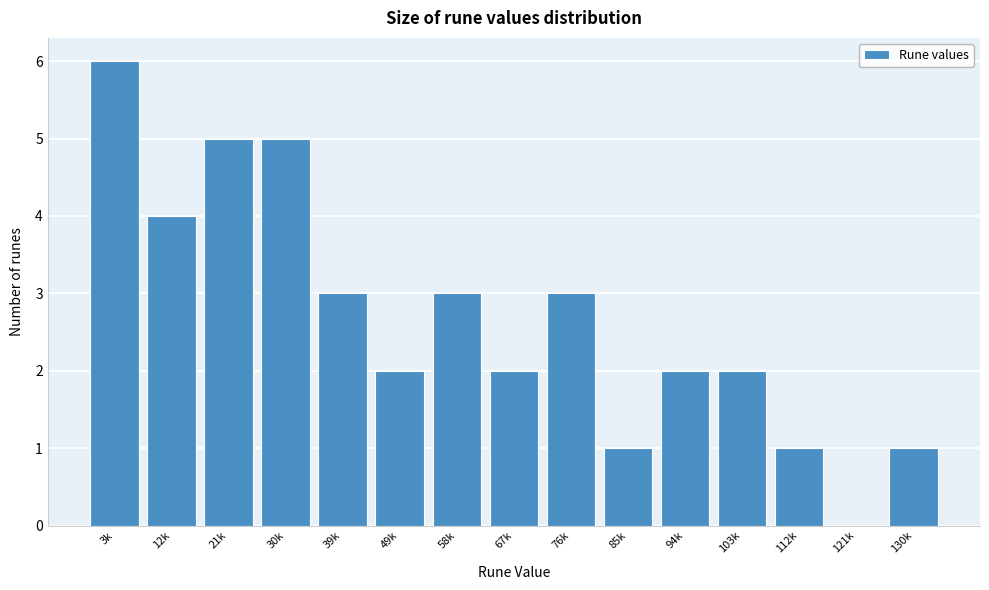

What is the greatest value displayed?

6